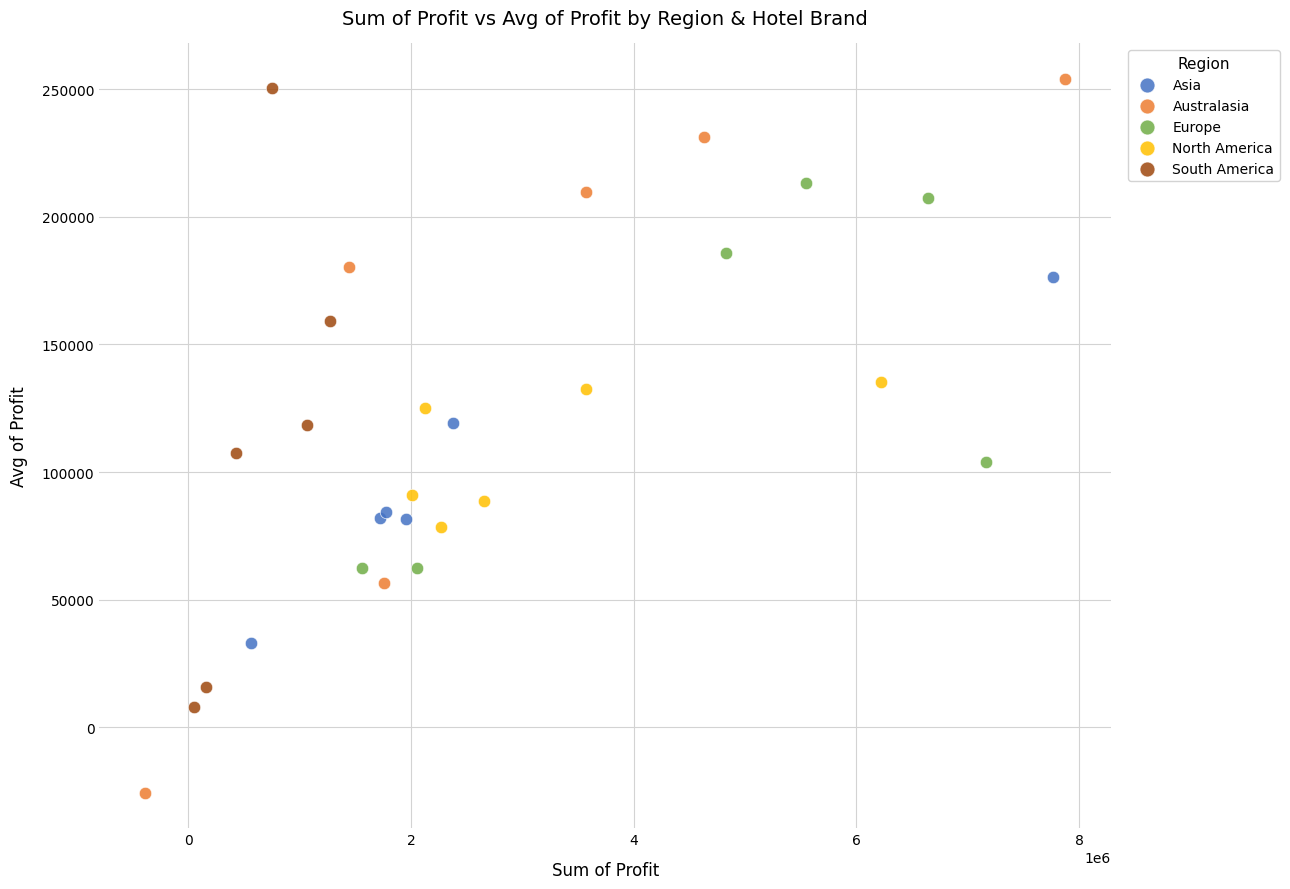

Which series contains the lowest Y value?

Australasia